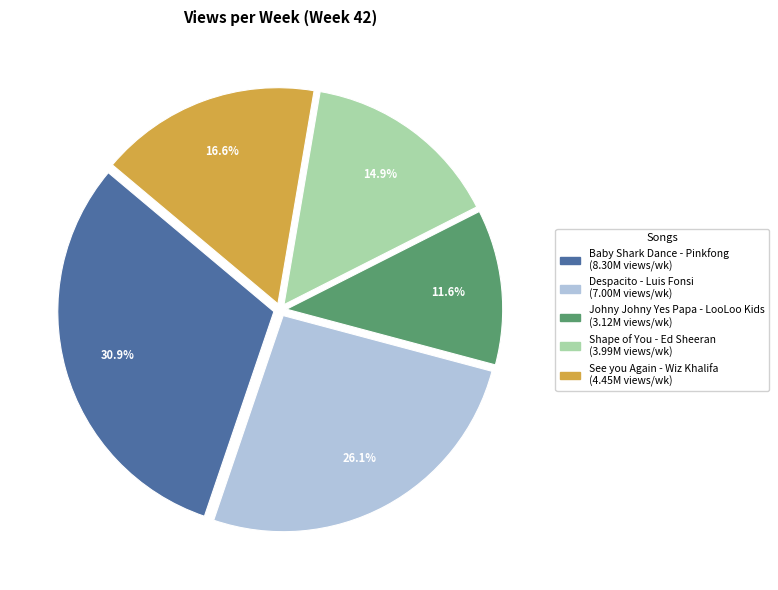

Rank the categories by value from lowest to highest.

Johny Johny Yes Papa - LooLoo Kids, Shape of You - Ed Sheeran, See you Again - Wiz Khalifa, Despacito - Luis Fonsi, Baby Shark Dance - Pinkfong